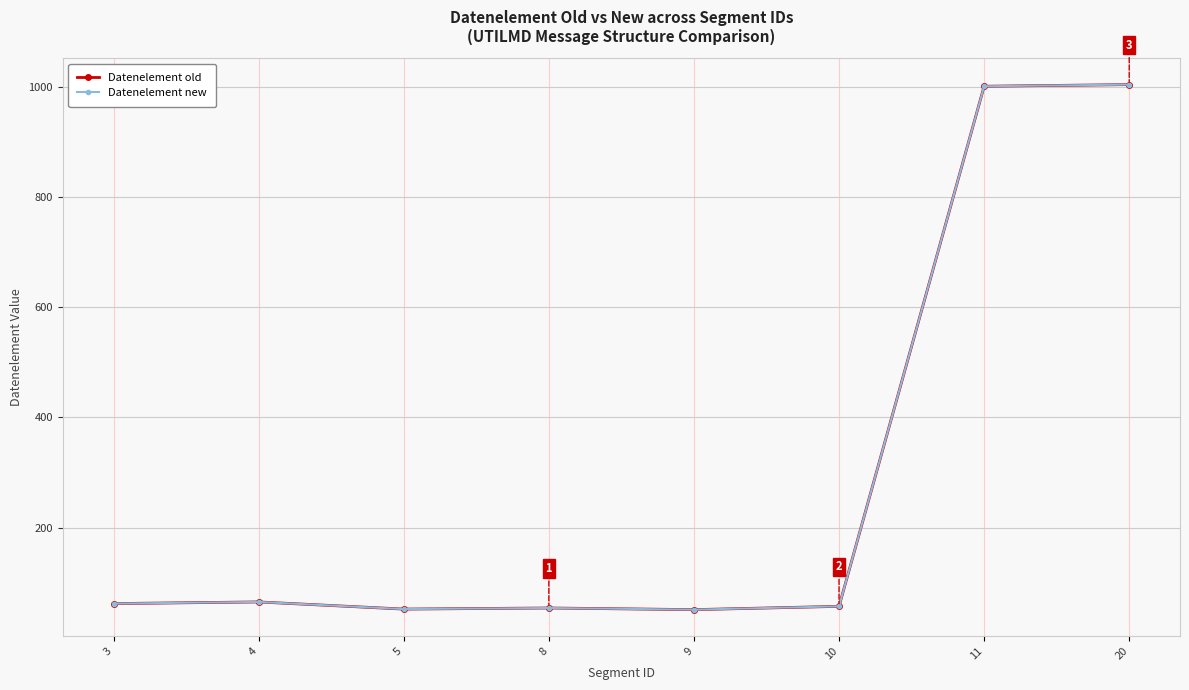

Is the value of Datenelement old at 20 greater than the value of Datenelement new at 10?

Yes